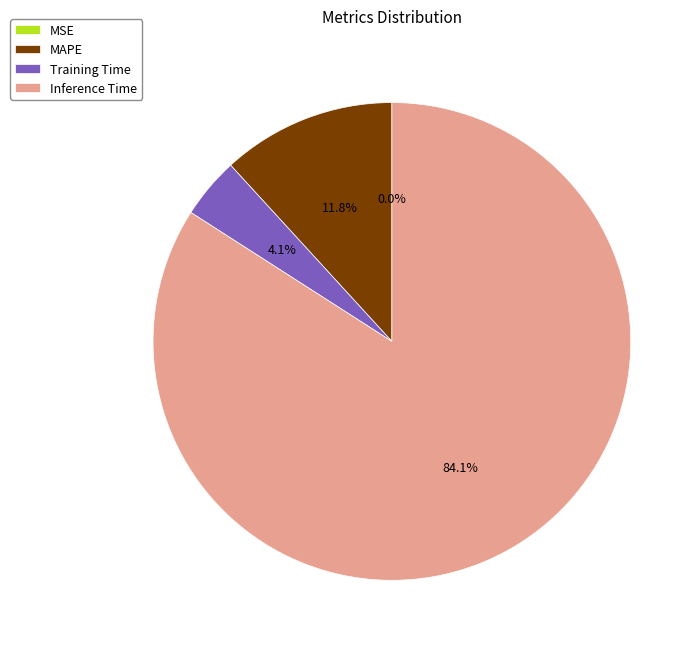

Is the sum of MAPE and Inference Time greater than half?

Yes